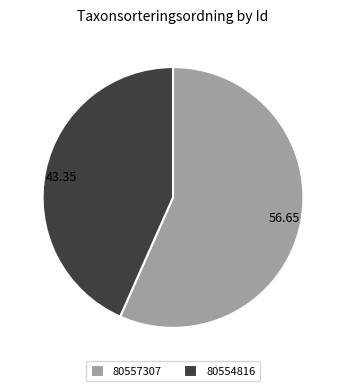

Count the number of slices in the pie.

2